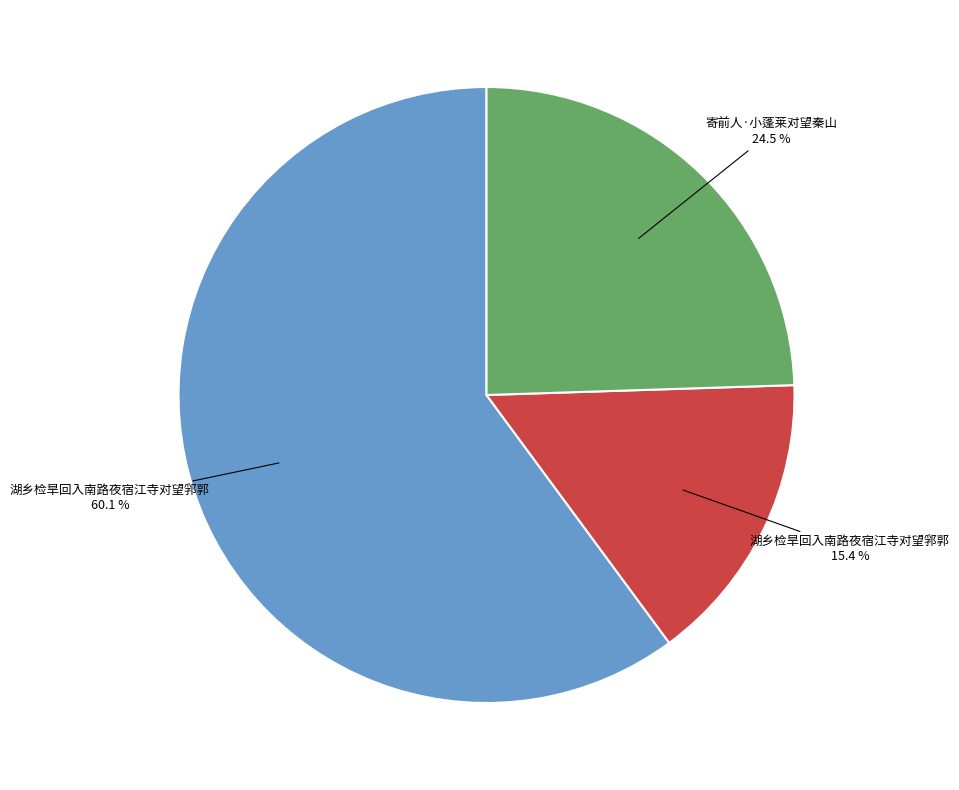

Does any single category account for the majority?

Yes